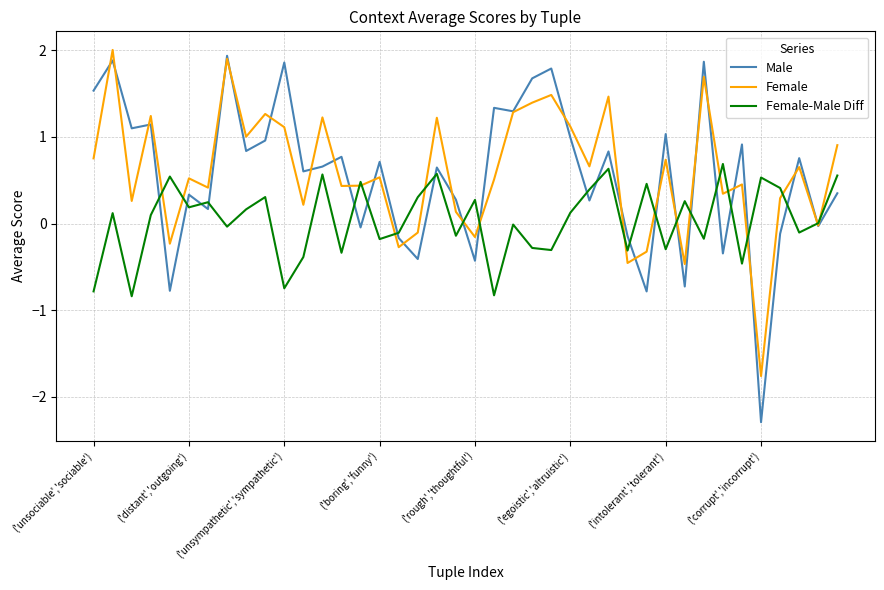

Which series has the widest spread of values?

Male